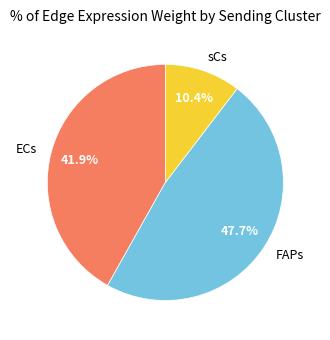

True or false: sCs accounts for 1% of the total.

False